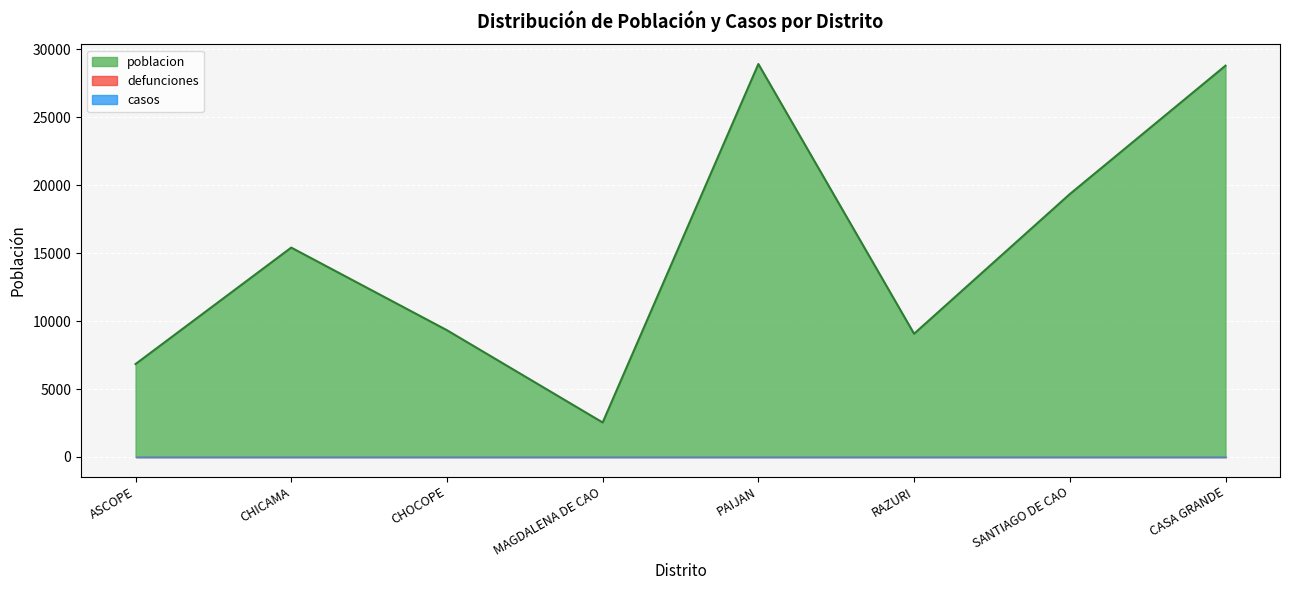

Which series has the largest total across all categories?

poblacion